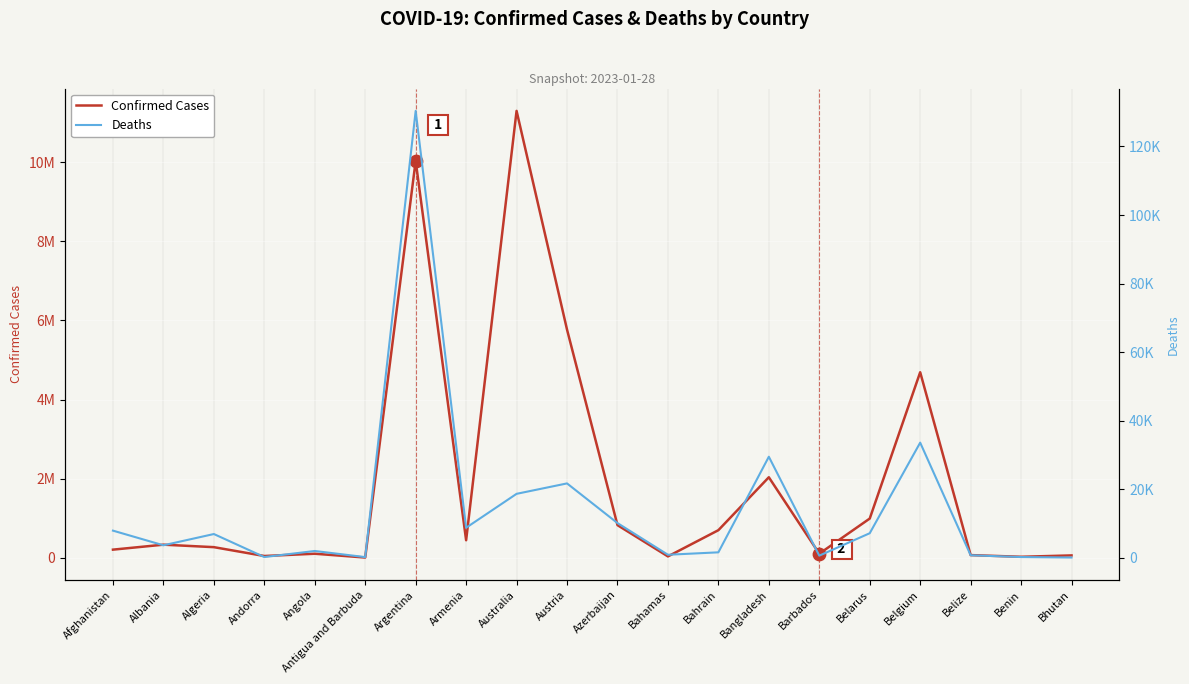

What is the total value across all series at Angola?

107115